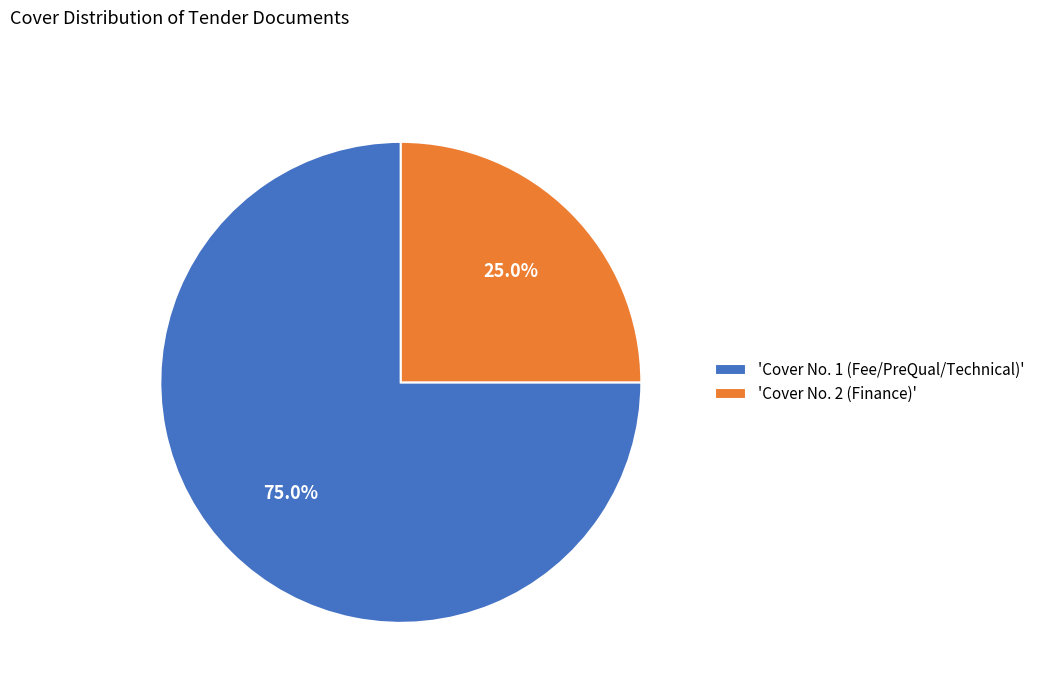

Rank the categories by value from lowest to highest.

'Cover No. 2 (Finance)', 'Cover No. 1 (Fee/PreQual/Technical)'